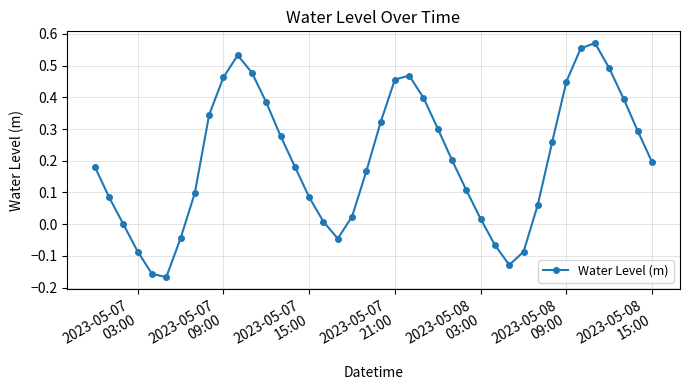

True or false: the data has more than 2 interior local peaks.

True